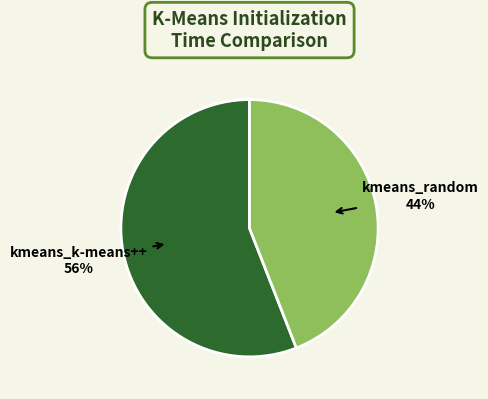

Count the number of slices in the pie.

2